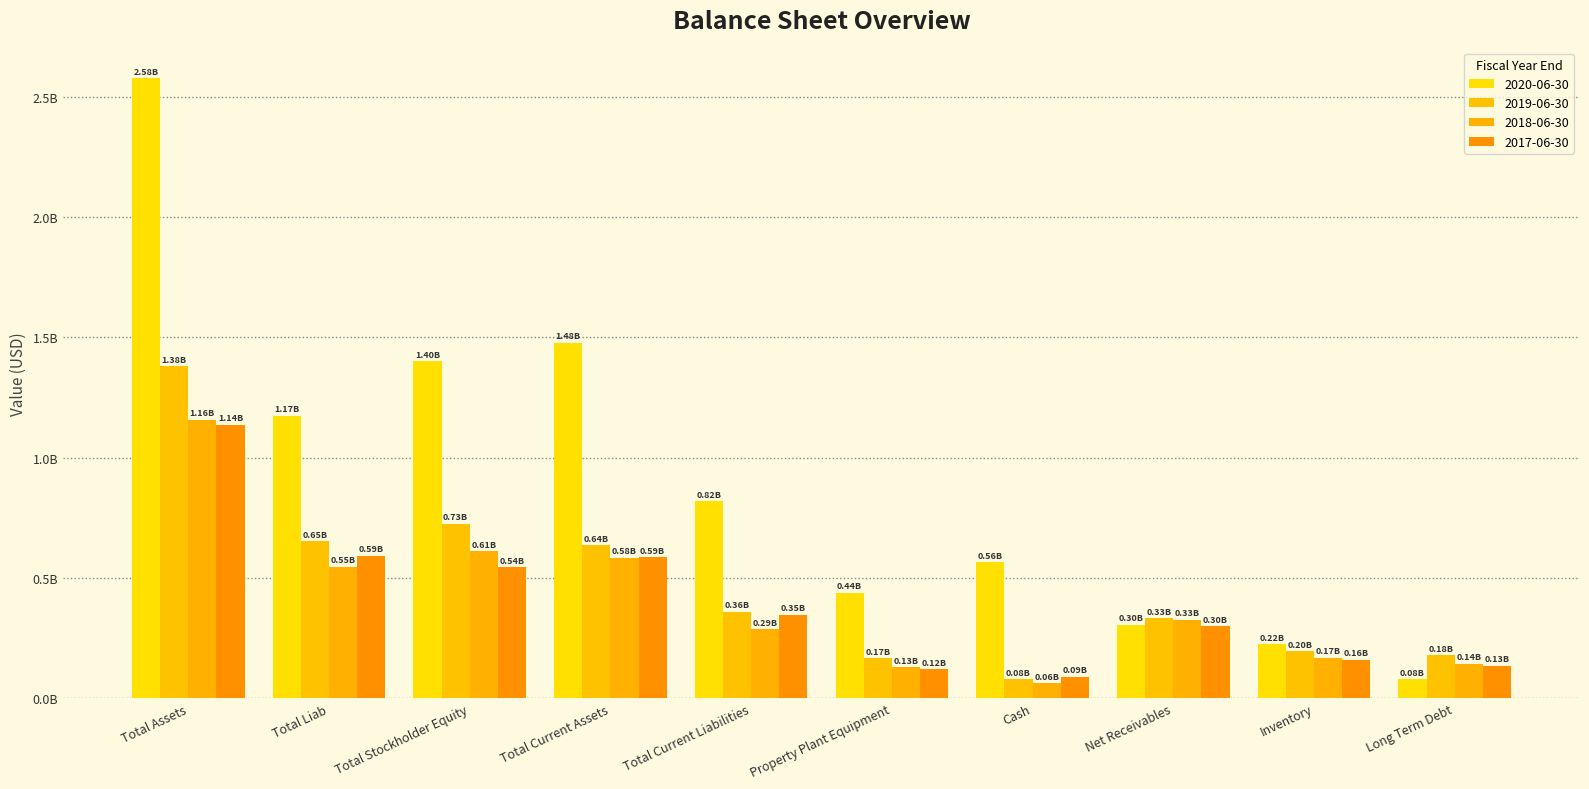

Are the bars horizontal?

No